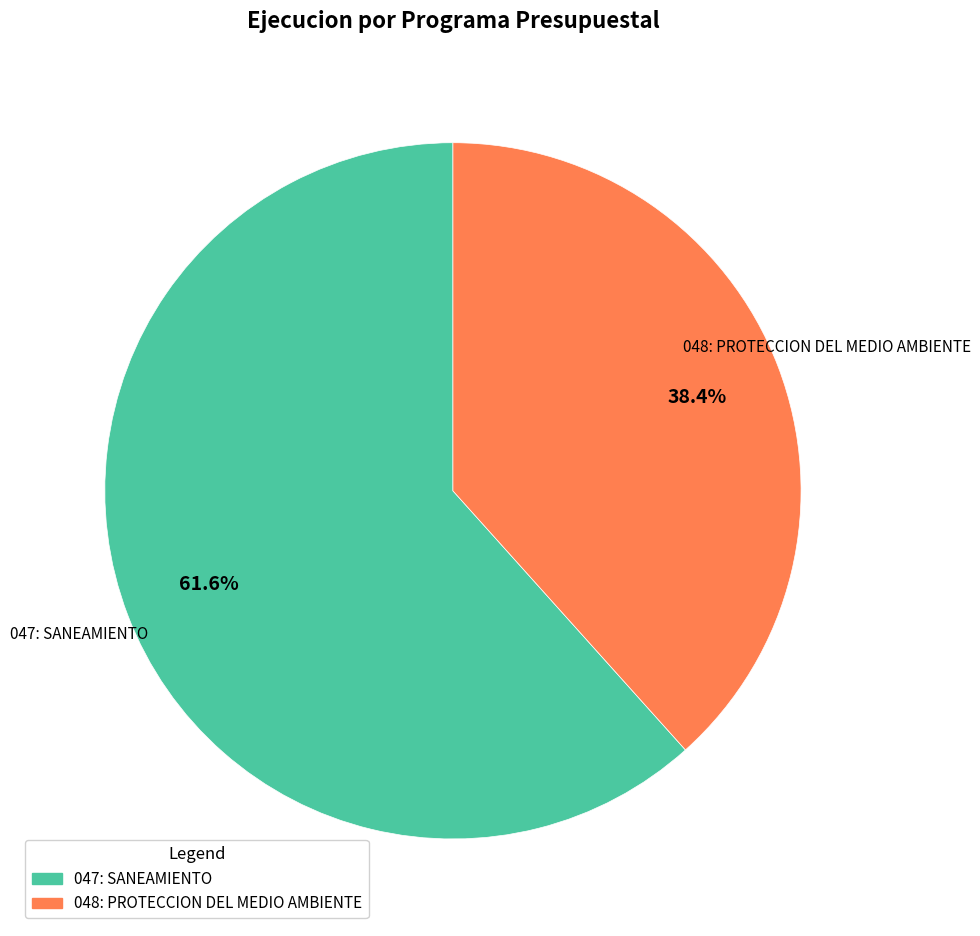

To the nearest percent, what is the combined percentage of 048: PROTECCION DEL MEDIO AMBIENTE and 047: SANEAMIENTO?

100%